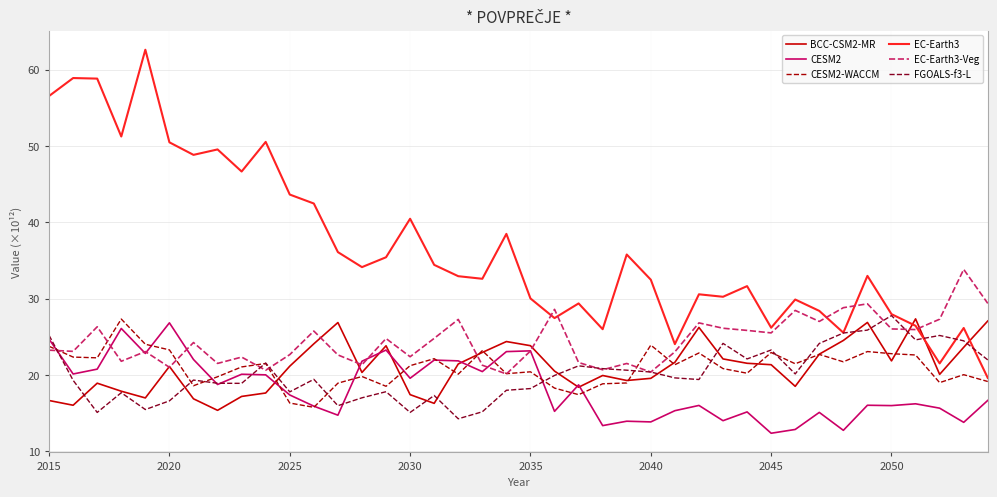

Which series has the largest total across all categories?

EC-Earth3